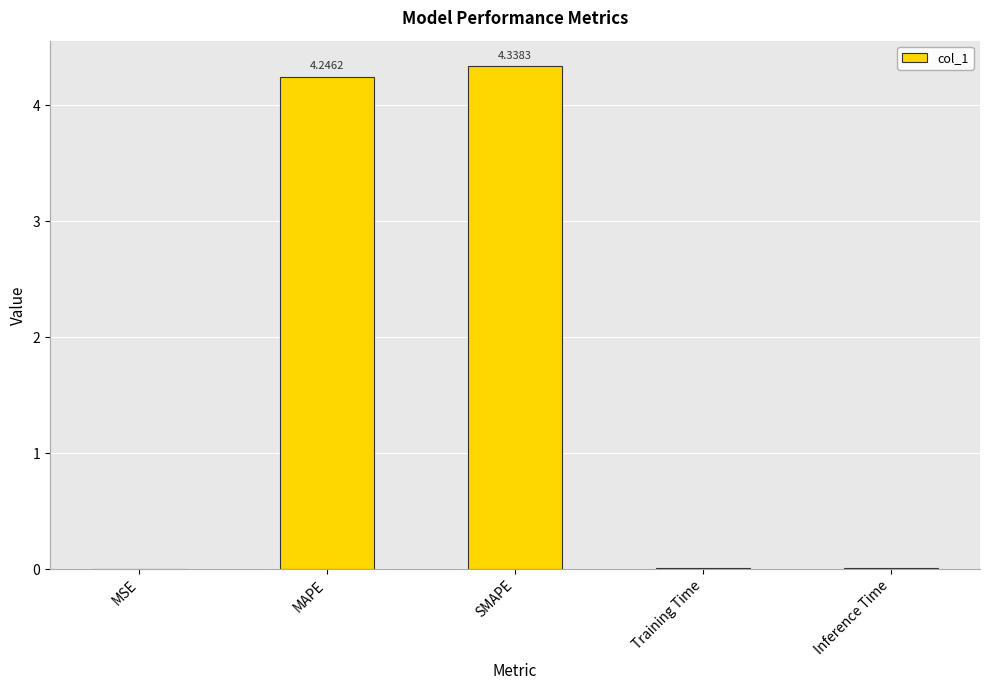

What is the greatest value displayed?

4.3